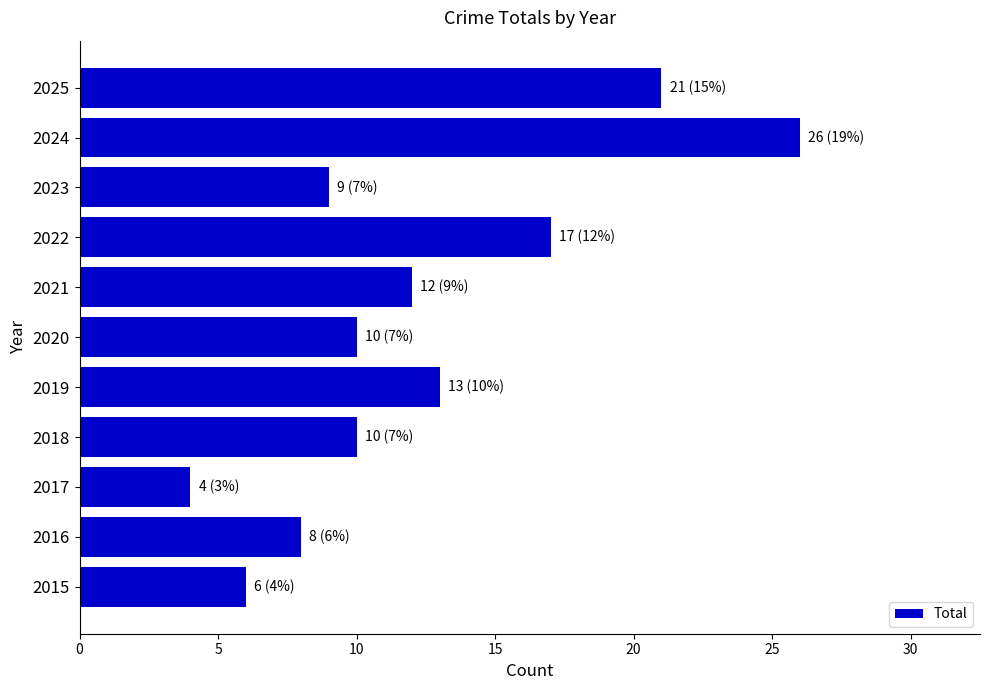

The chart shows a value of 15 at 2024. True or false?

False